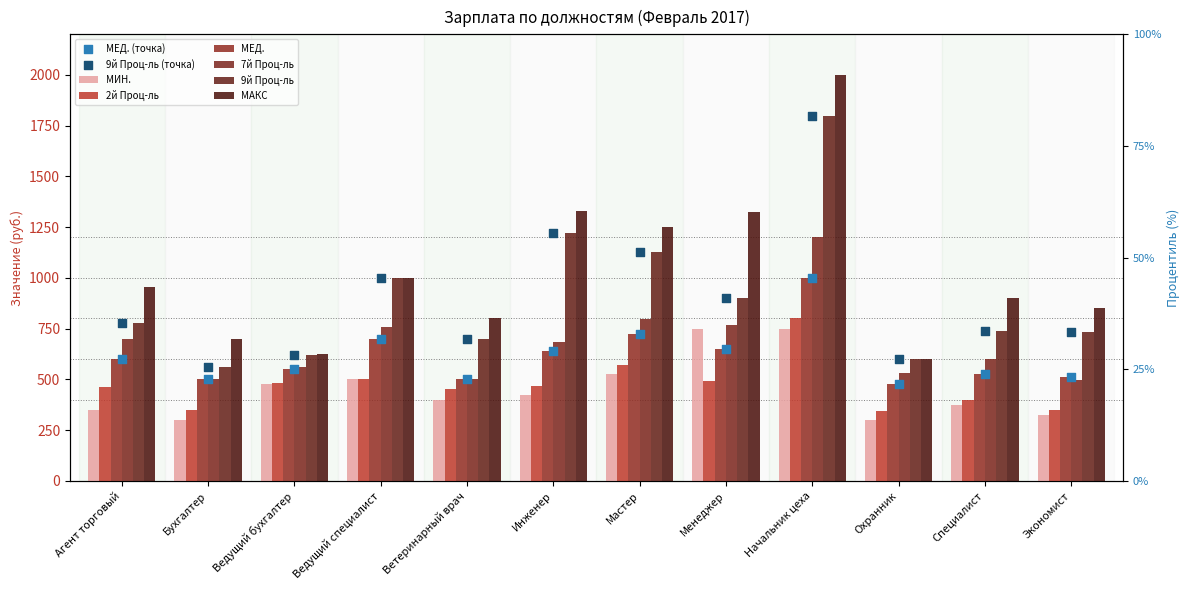

What is the total value across all series at Экономист?

3264